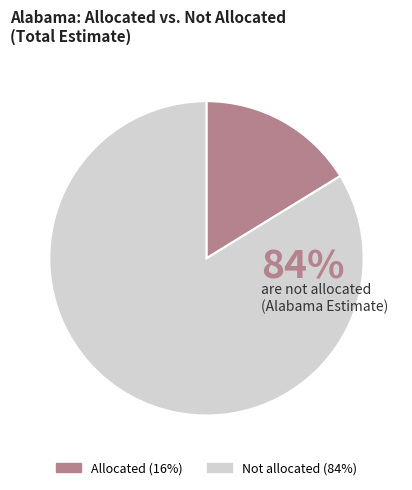

To the nearest percent, what is the average slice percentage?

50%